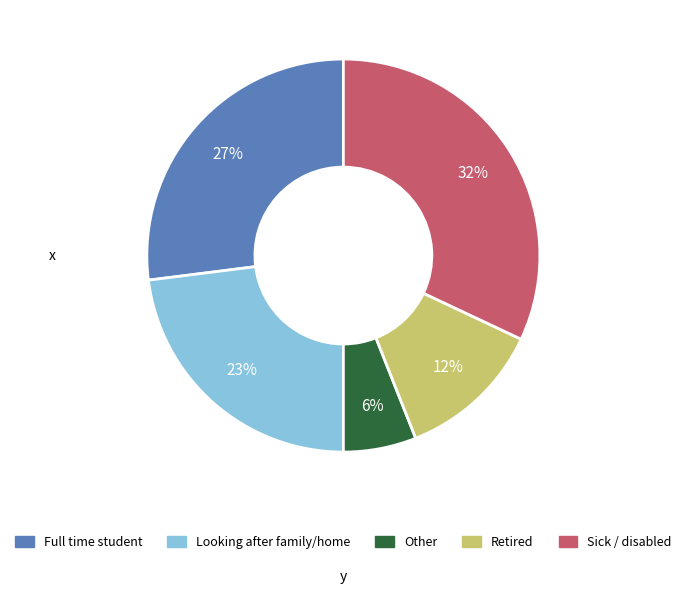

How many segments does this pie chart have?

5